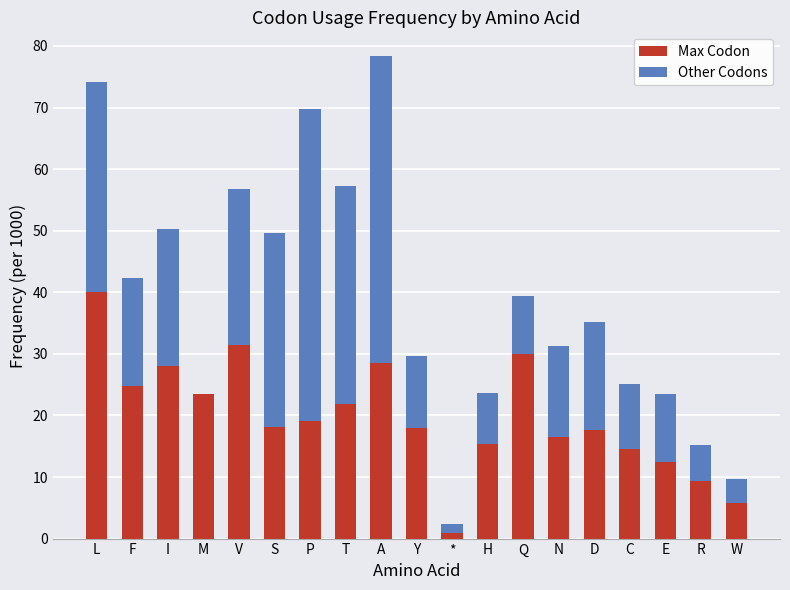

What is the total value across all series at N?

31.2